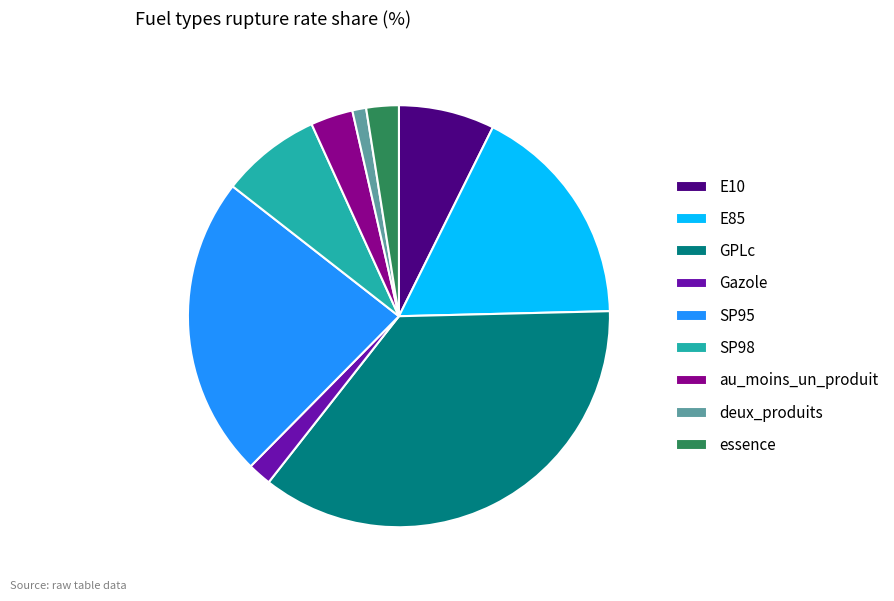

How many slices are in this pie chart?

9